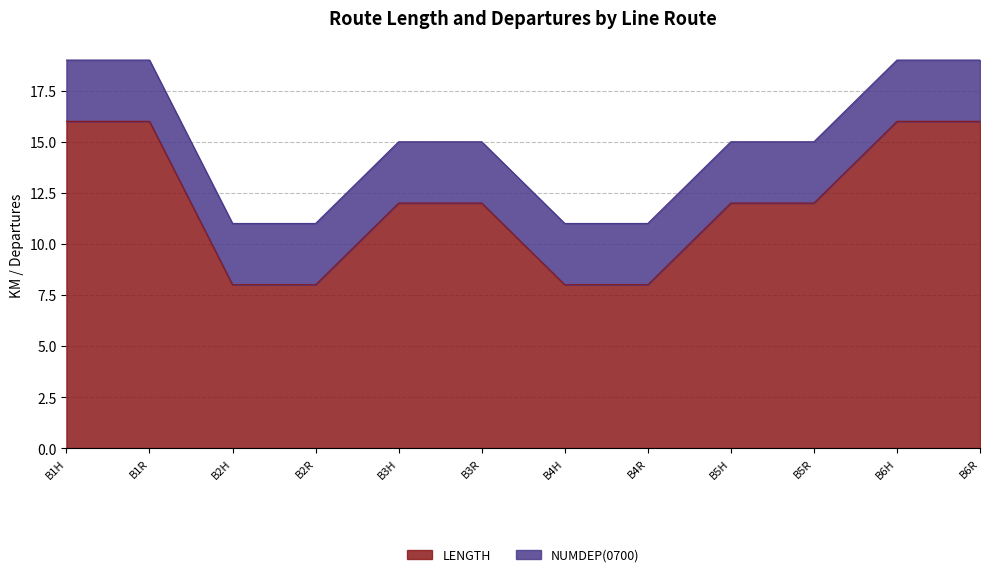

List the labels in order of value, largest first.

B1H, B1R, B6H, B6R, B3H, B3R, B5H, B5R, B2H, B2R, B4H, B4R